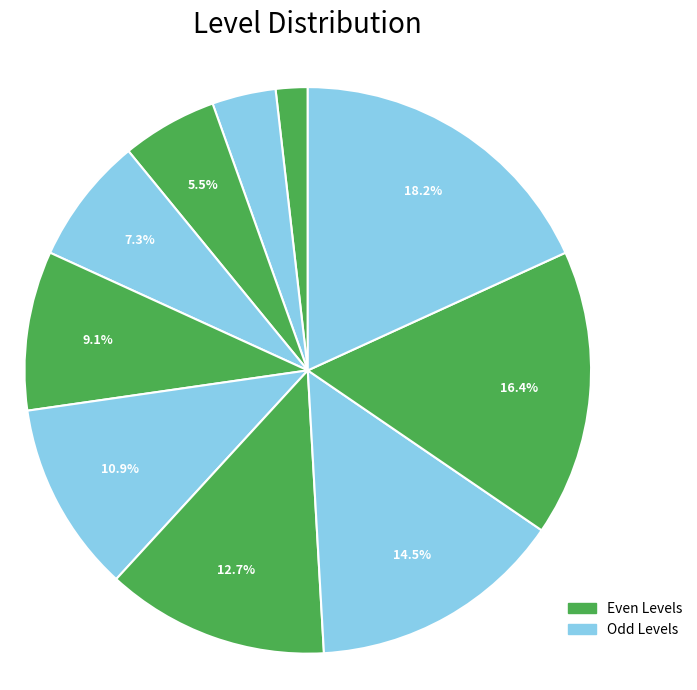

How many slices are in this pie chart?

10